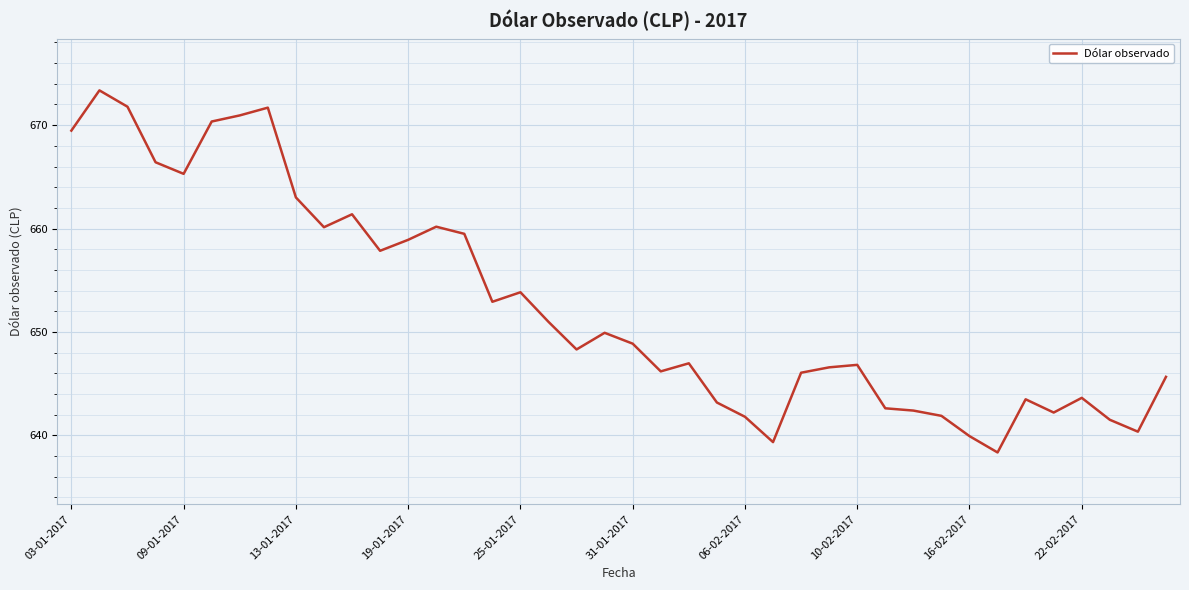

Does the chart display data point markers on the line(s)?

No